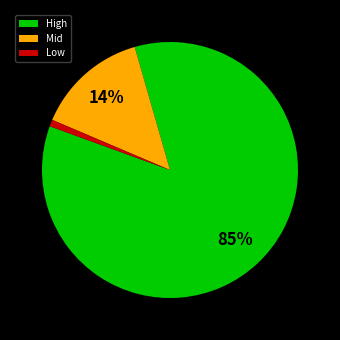

To the nearest percent, what percentage of the pie is High?

85%